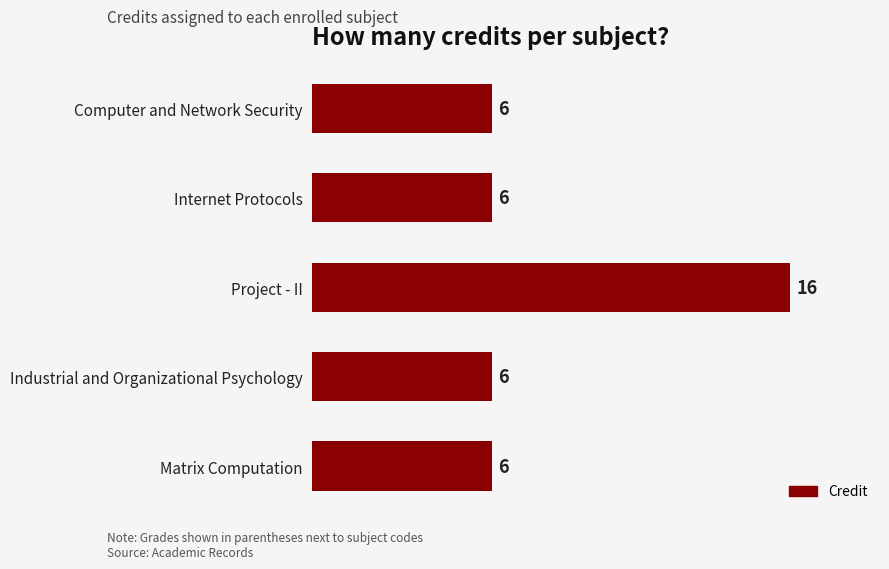

Approximately how many times larger is the value at Matrix Computation compared to Computer and Network Security?

1.0